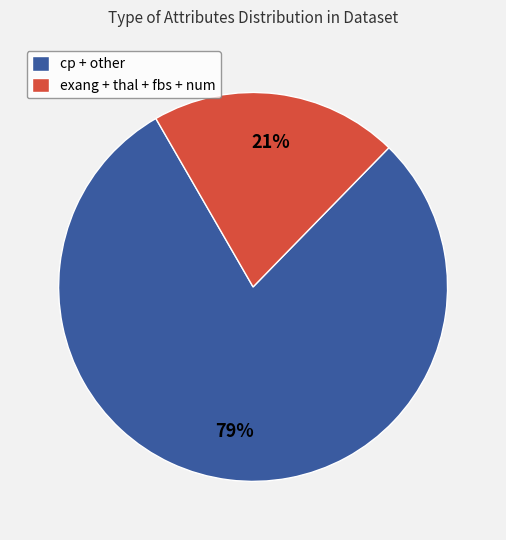

Count the number of slices in the pie.

2